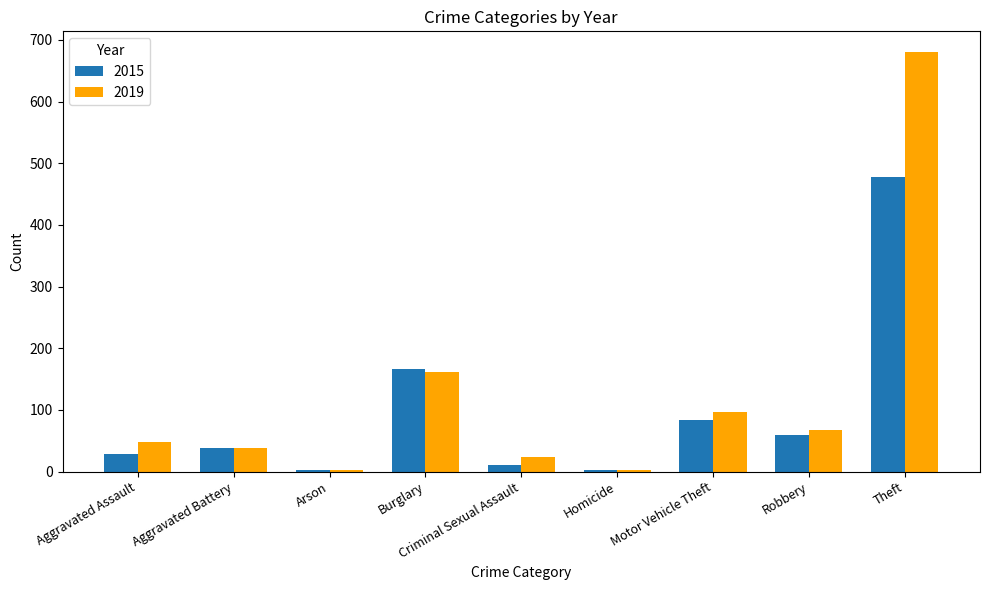

Is it true that 2015 equals 84 at Motor Vehicle Theft?

True